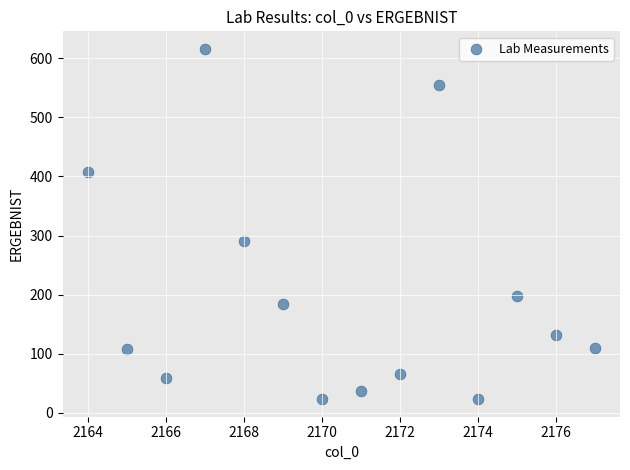

What Y value in the scatter plot is closest to 319?

291